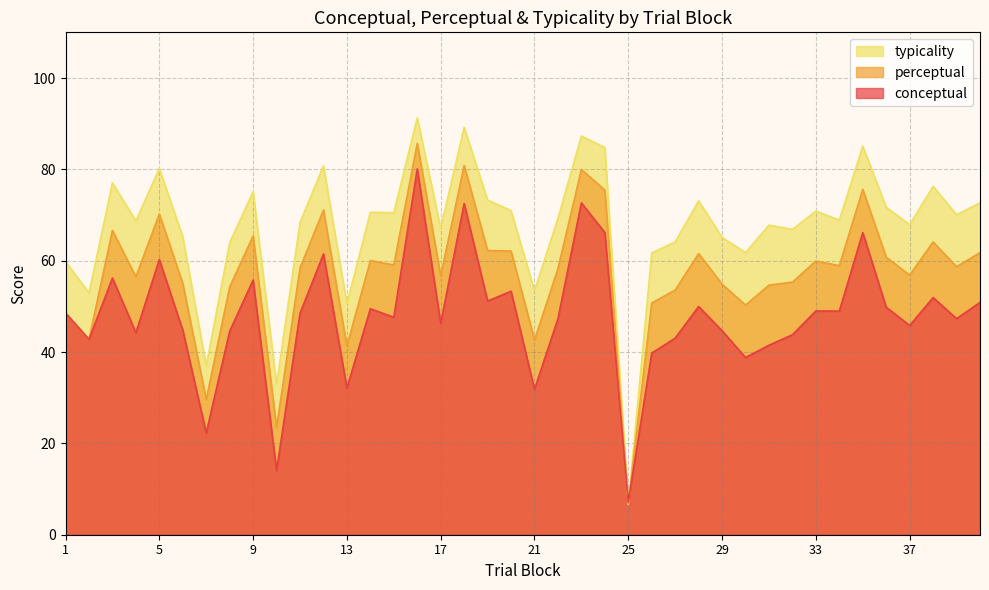

Which has a higher value, 16 or 26?

16